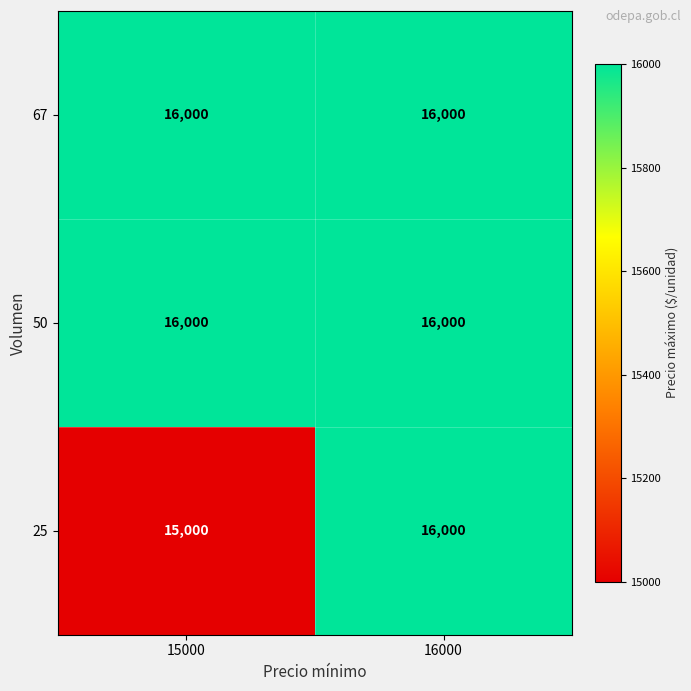

At which category is the sum across all series the highest?

16000